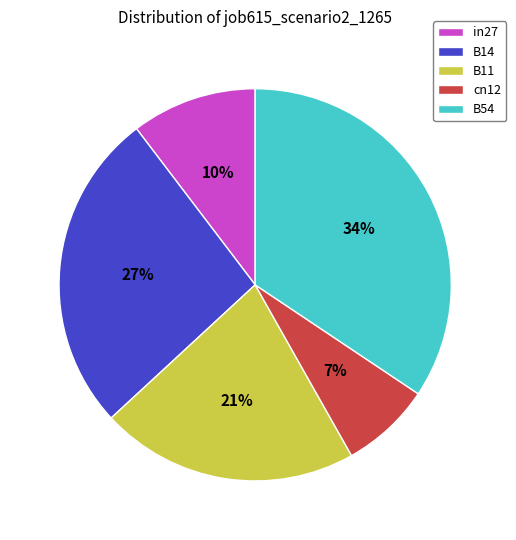

To the nearest percent, what is the difference between the largest and smallest slice percentages?

27%